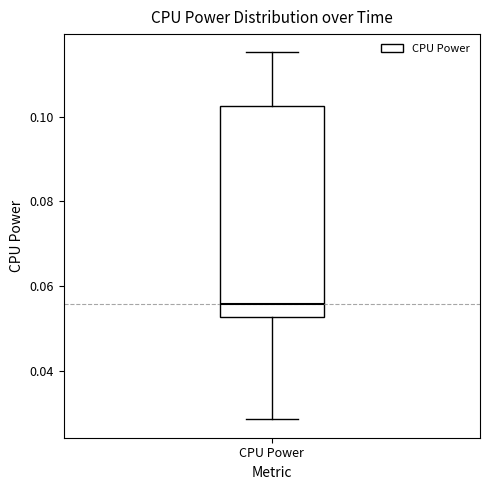

Where does the lower whisker of the box for CPU Power end on the y-axis? The values are not printed on the chart, so give them approximately, as read against the axis.

0.028